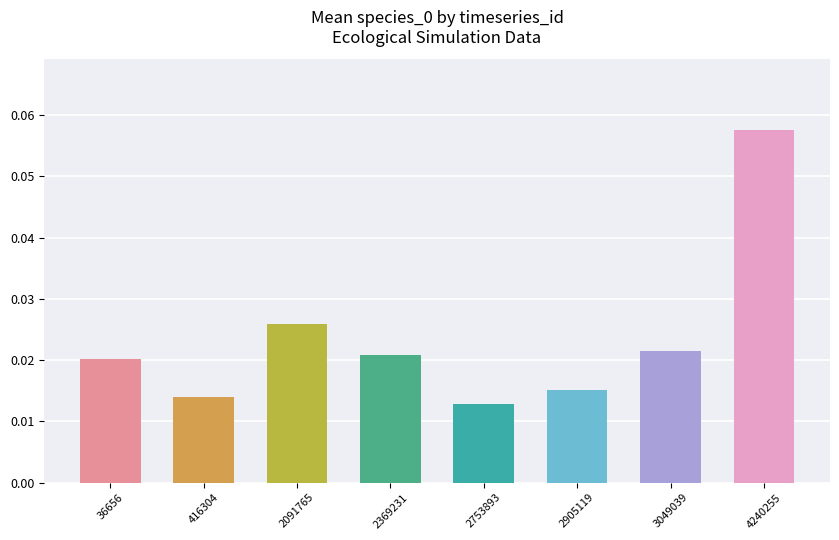

What is the sum of all values?

0.2